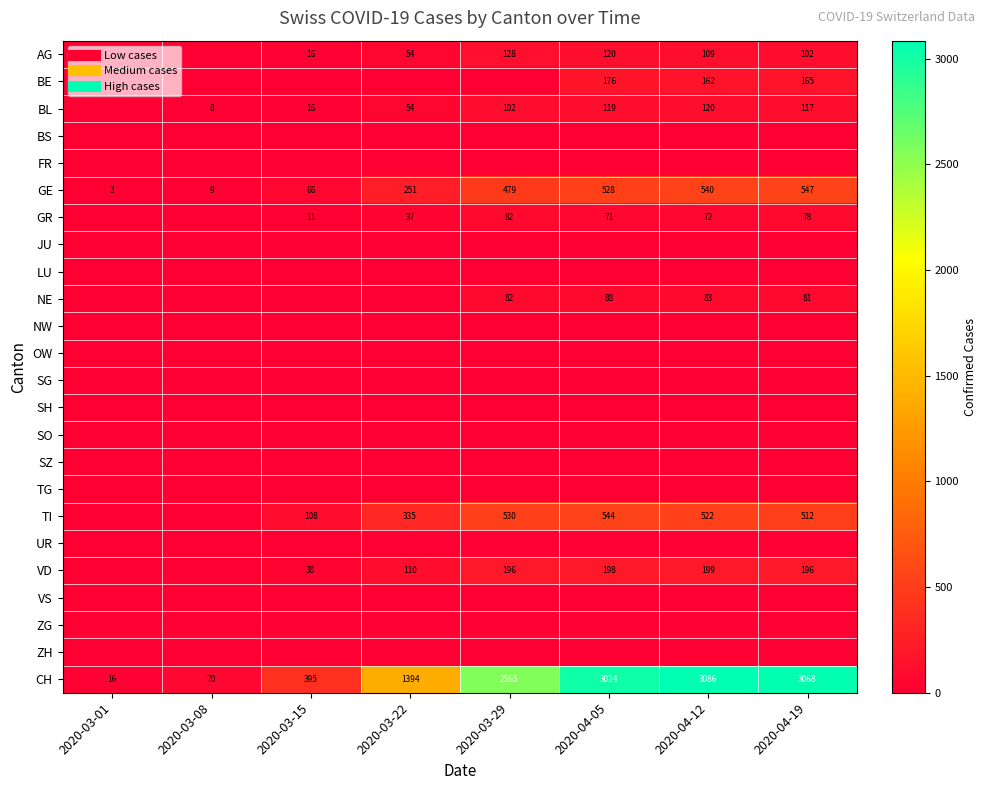

Which series has the largest total across all categories?

CH